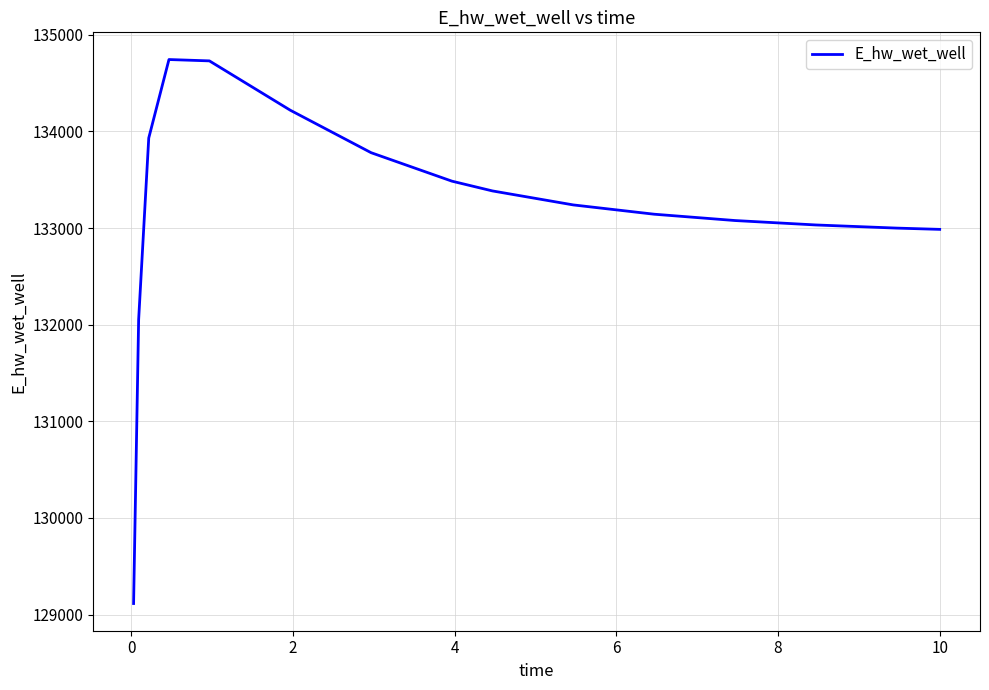

What is the difference between the maximum and minimum values?

5630.8